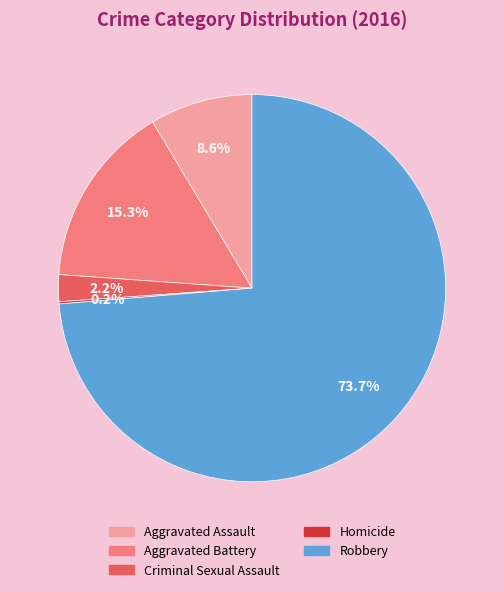

Is it true that Aggravated Battery is 15% of the pie?

True